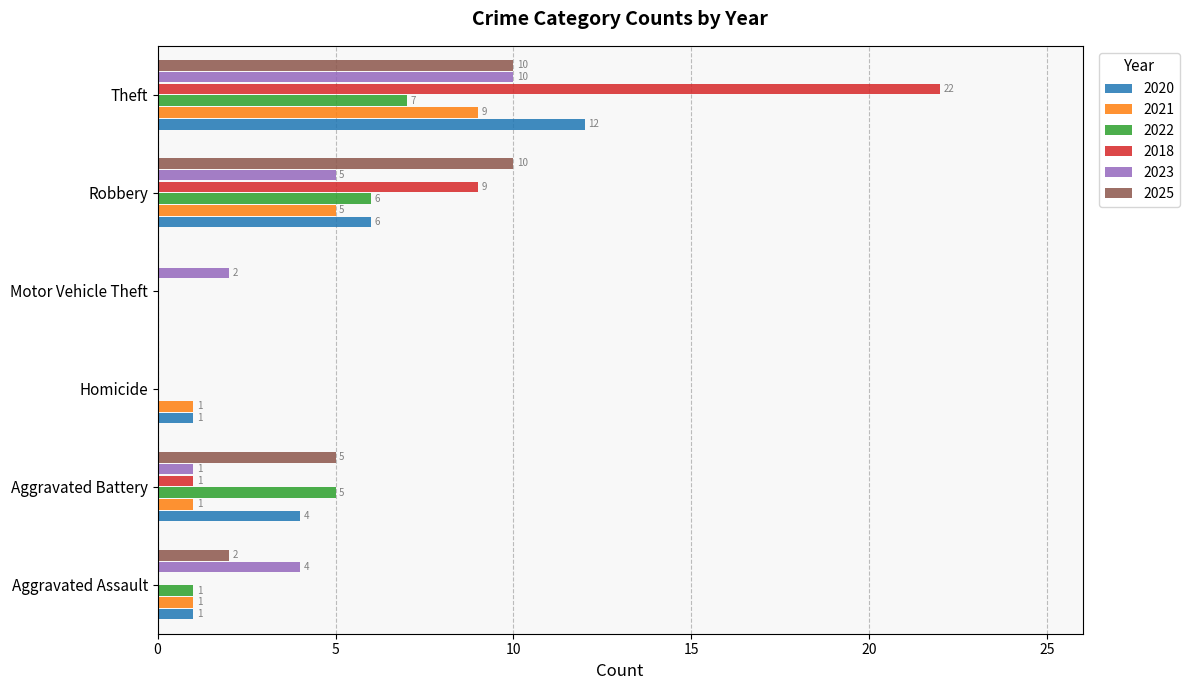

How many data points does each series have?

6